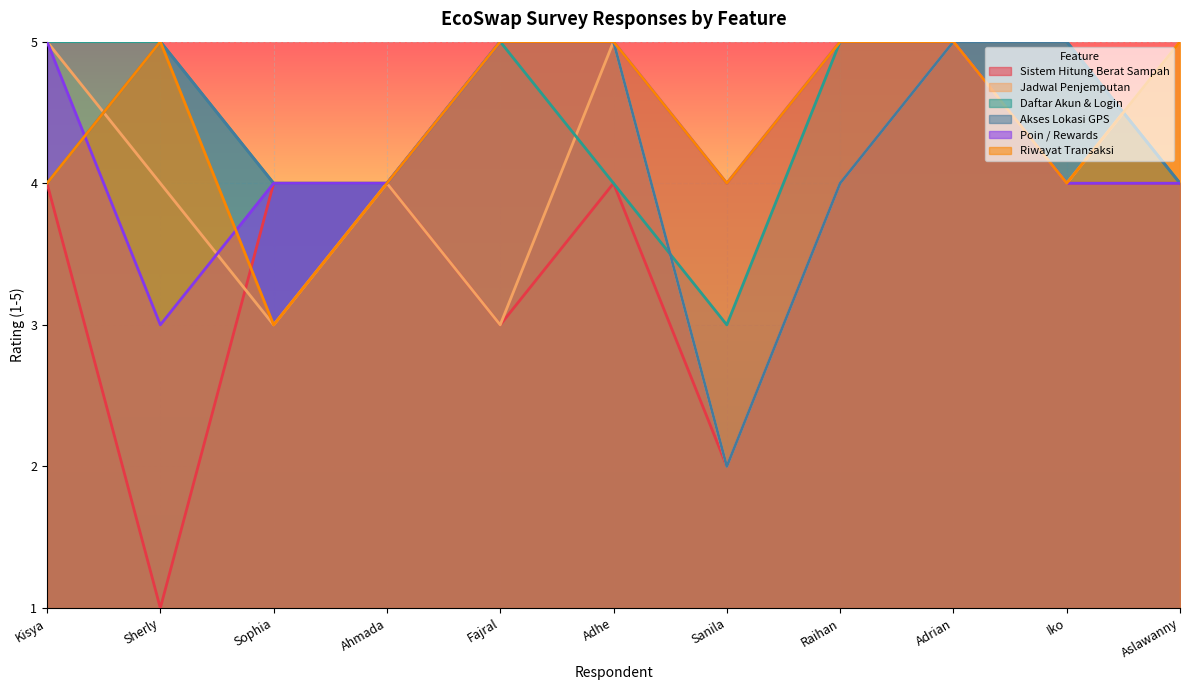

Rank the series by their maximum value, from lowest to highest.

Sistem Hitung Berat Sampah, Jadwal Penjemputan, Daftar Akun & Login, Akses Lokasi GPS, Poin / Rewards, Riwayat Transaksi